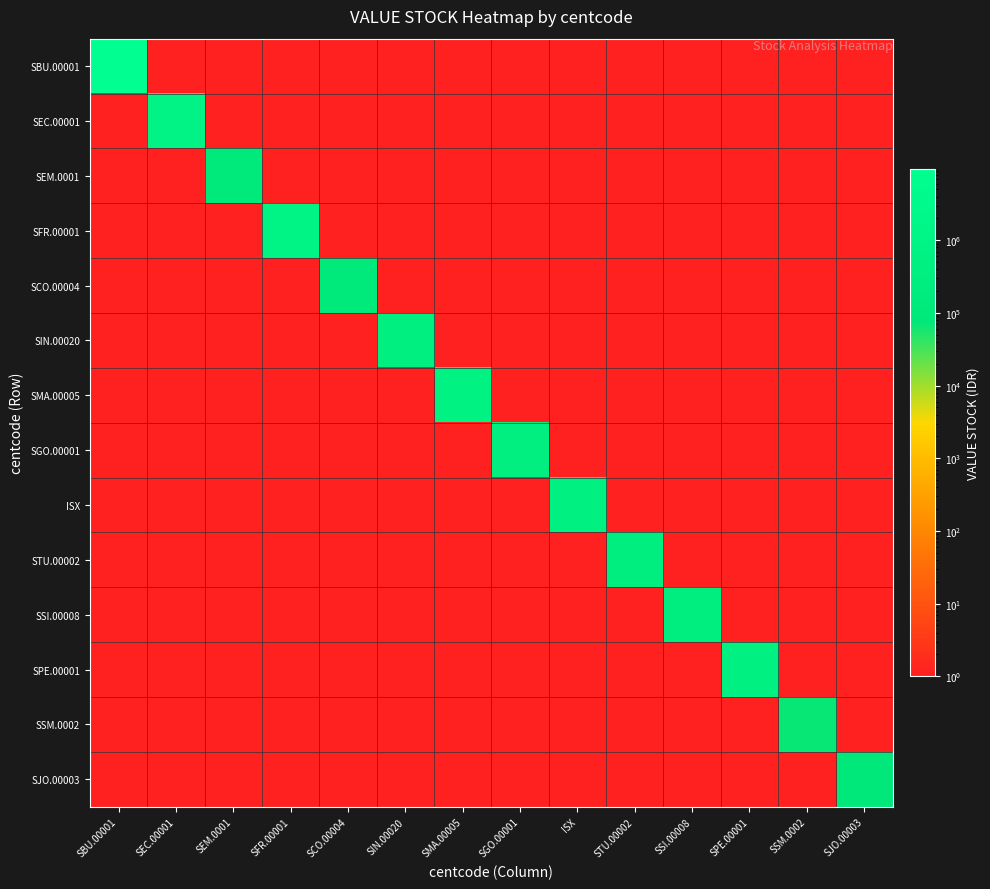

Reading left to right, extract all data points from this chart.

SBU.00001: SBU.00001=9534600.0	SEC.00001=0.1	SEM.0001=0.1	SFR.00001=0.1	SCO.00004=0.1	SIN.00020=0.1	SMA.00005=0.1	SGO.00001=0.1	ISX=0.1	STU.00002=0.1	SSI.00008=0.1	SPE.00001=0.1	SSM.0002=0.1	SJO.00003=0.1
SEC.00001: SBU.00001=0.1	SEC.00001=800000.0	SEM.0001=0.1	SFR.00001=0.1	SCO.00004=0.1	SIN.00020=0.1	SMA.00005=0.1	SGO.00001=0.1	ISX=0.1	STU.00002=0.1	SSI.00008=0.1	SPE.00001=0.1	SSM.0002=0.1	SJO.00003=0.1
SEM.0001: SBU.00001=0.1	SEC.00001=0.1	SEM.0001=92500.0	SFR.00001=0.1	SCO.00004=0.1	SIN.00020=0.1	SMA.00005=0.1	SGO.00001=0.1	ISX=0.1	STU.00002=0.1	SSI.00008=0.1	SPE.00001=0.1	SSM.0002=0.1	SJO.00003=0.1
SFR.00001: SBU.00001=0.1	SEC.00001=0.1	SEM.0001=0.1	SFR.00001=904000.0	SCO.00004=0.1	SIN.00020=0.1	SMA.00005=0.1	SGO.00001=0.1	ISX=0.1	STU.00002=0.1	SSI.00008=0.1	SPE.00001=0.1	SSM.0002=0.1	SJO.00003=0.1
SCO.00004: SBU.00001=0.1	SEC.00001=0.1	SEM.0001=0.1	SFR.00001=0.1	SCO.00004=110000.0	SIN.00020=0.1	SMA.00005=0.1	SGO.00001=0.1	ISX=0.1	STU.00002=0.1	SSI.00008=0.1	SPE.00001=0.1	SSM.0002=0.1	SJO.00003=0.1
SIN.00020: SBU.00001=0.1	SEC.00001=0.1	SEM.0001=0.1	SFR.00001=0.1	SCO.00004=0.1	SIN.00020=351200.0	SMA.00005=0.1	SGO.00001=0.1	ISX=0.1	STU.00002=0.1	SSI.00008=0.1	SPE.00001=0.1	SSM.0002=0.1	SJO.00003=0.1
SMA.00005: SBU.00001=0.1	SEC.00001=0.1	SEM.0001=0.1	SFR.00001=0.1	SCO.00004=0.1	SIN.00020=0.1	SMA.00005=644500.0	SGO.00001=0.1	ISX=0.1	STU.00002=0.1	SSI.00008=0.1	SPE.00001=0.1	SSM.0002=0.1	SJO.00003=0.1
SGO.00001: SBU.00001=0.1	SEC.00001=0.1	SEM.0001=0.1	SFR.00001=0.1	SCO.00004=0.1	SIN.00020=0.1	SMA.00005=0.1	SGO.00001=331890.0	ISX=0.1	STU.00002=0.1	SSI.00008=0.1	SPE.00001=0.1	SSM.0002=0.1	SJO.00003=0.1
ISX: SBU.00001=0.1	SEC.00001=0.1	SEM.0001=0.1	SFR.00001=0.1	SCO.00004=0.1	SIN.00020=0.1	SMA.00005=0.1	SGO.00001=0.1	ISX=429000.0	STU.00002=0.1	SSI.00008=0.1	SPE.00001=0.1	SSM.0002=0.1	SJO.00003=0.1
STU.00002: SBU.00001=0.1	SEC.00001=0.1	SEM.0001=0.1	SFR.00001=0.1	SCO.00004=0.1	SIN.00020=0.1	SMA.00005=0.1	SGO.00001=0.1	ISX=0.1	STU.00002=305028.0	SSI.00008=0.1	SPE.00001=0.1	SSM.0002=0.1	SJO.00003=0.1
SSI.00008: SBU.00001=0.1	SEC.00001=0.1	SEM.0001=0.1	SFR.00001=0.1	SCO.00004=0.1	SIN.00020=0.1	SMA.00005=0.1	SGO.00001=0.1	ISX=0.1	STU.00002=0.1	SSI.00008=231000.0	SPE.00001=0.1	SSM.0002=0.1	SJO.00003=0.1
SPE.00001: SBU.00001=0.1	SEC.00001=0.1	SEM.0001=0.1	SFR.00001=0.1	SCO.00004=0.1	SIN.00020=0.1	SMA.00005=0.1	SGO.00001=0.1	ISX=0.1	STU.00002=0.1	SSI.00008=0.1	SPE.00001=510500.0	SSM.0002=0.1	SJO.00003=0.1
SSM.0002: SBU.00001=0.1	SEC.00001=0.1	SEM.0001=0.1	SFR.00001=0.1	SCO.00004=0.1	SIN.00020=0.1	SMA.00005=0.1	SGO.00001=0.1	ISX=0.1	STU.00002=0.1	SSI.00008=0.1	SPE.00001=0.1	SSM.0002=68000.0	SJO.00003=0.1
SJO.00003: SBU.00001=0.1	SEC.00001=0.1	SEM.0001=0.1	SFR.00001=0.1	SCO.00004=0.1	SIN.00020=0.1	SMA.00005=0.1	SGO.00001=0.1	ISX=0.1	STU.00002=0.1	SSI.00008=0.1	SPE.00001=0.1	SSM.0002=0.1	SJO.00003=84000.0